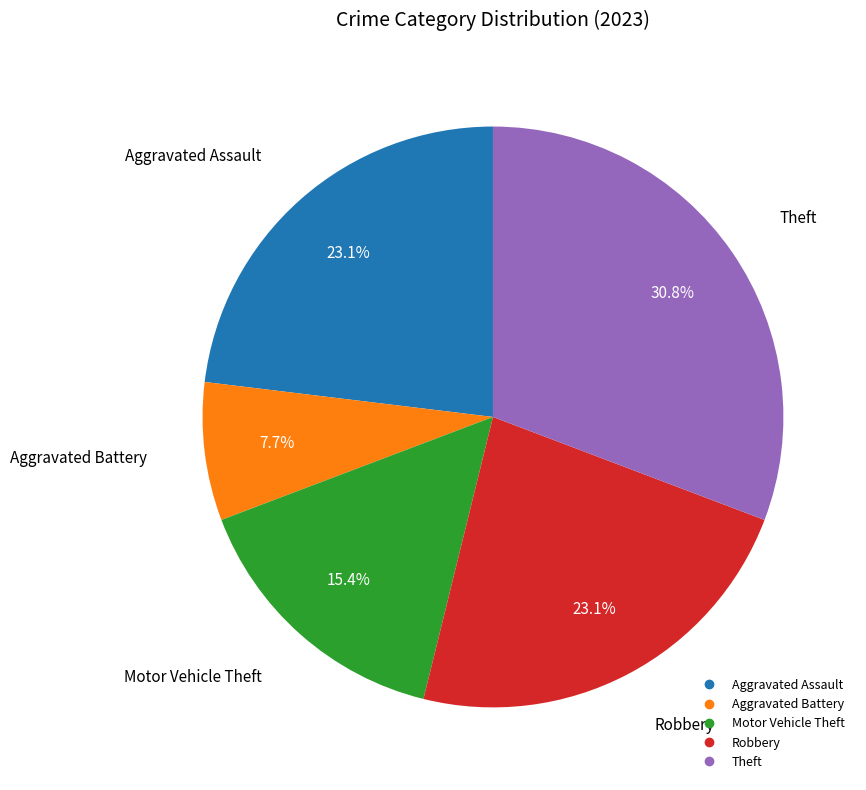

Combined, what portion of the pie is Aggravated Assault and Robbery?

46.2%